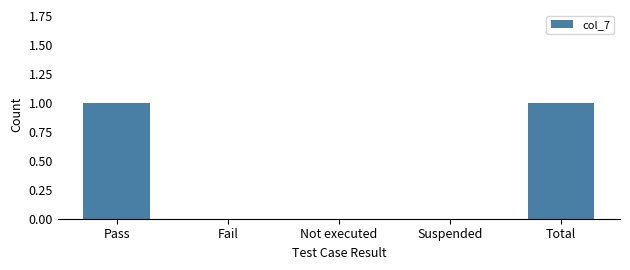

Between Suspended and Total, which is larger?

Total